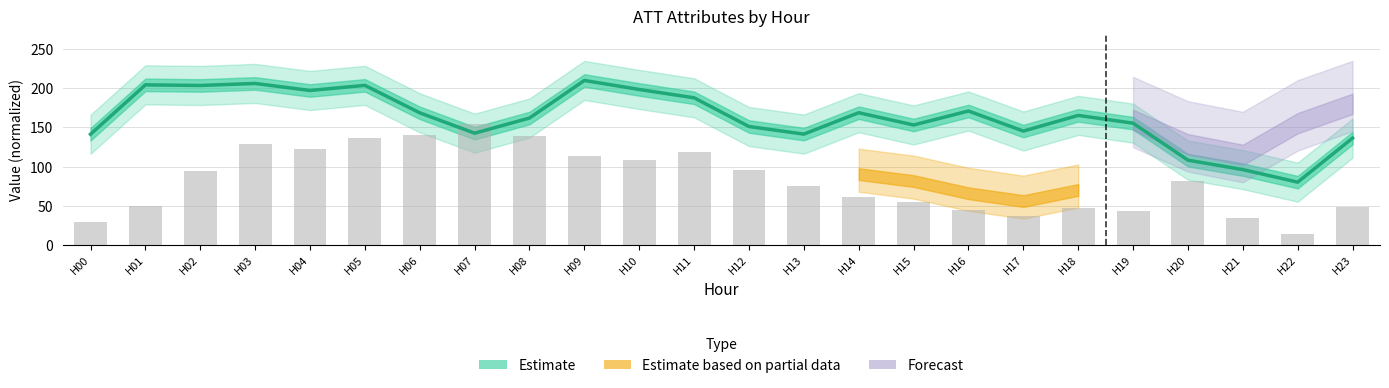

Which label corresponds to the largest value in the chart?

H09